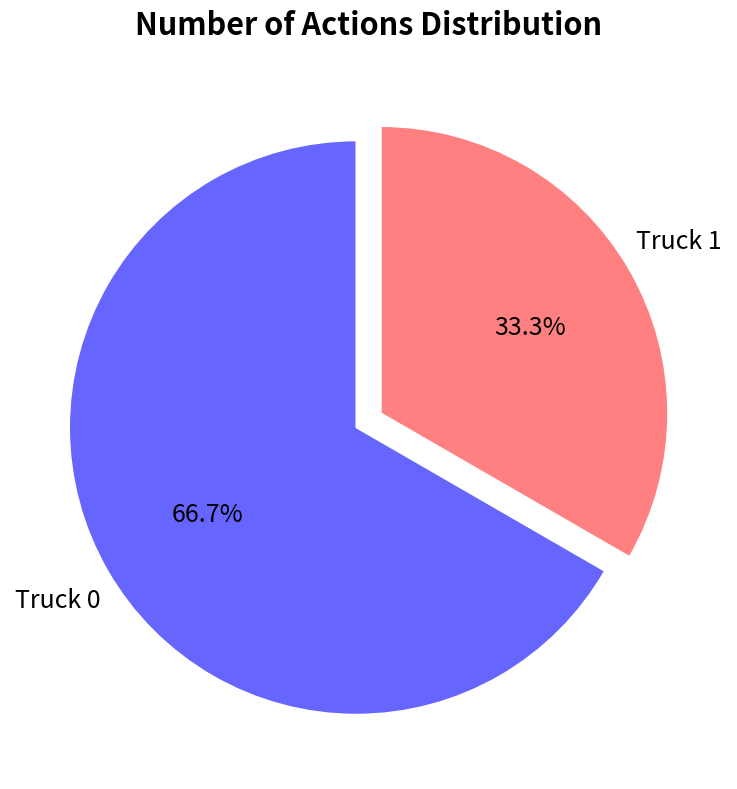

Is there any slice that represents more than half of the pie?

Yes